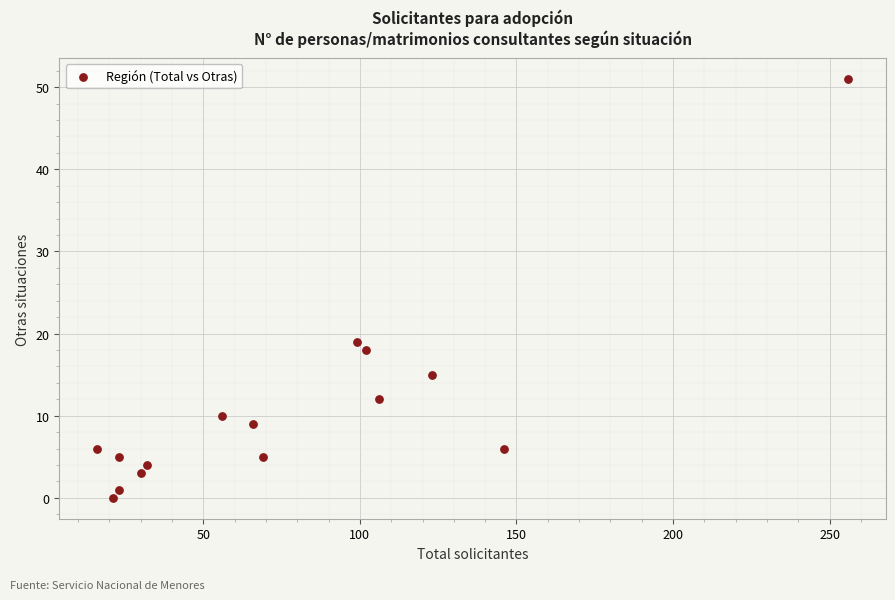

What Y value in the scatter plot is closest to 25?

19